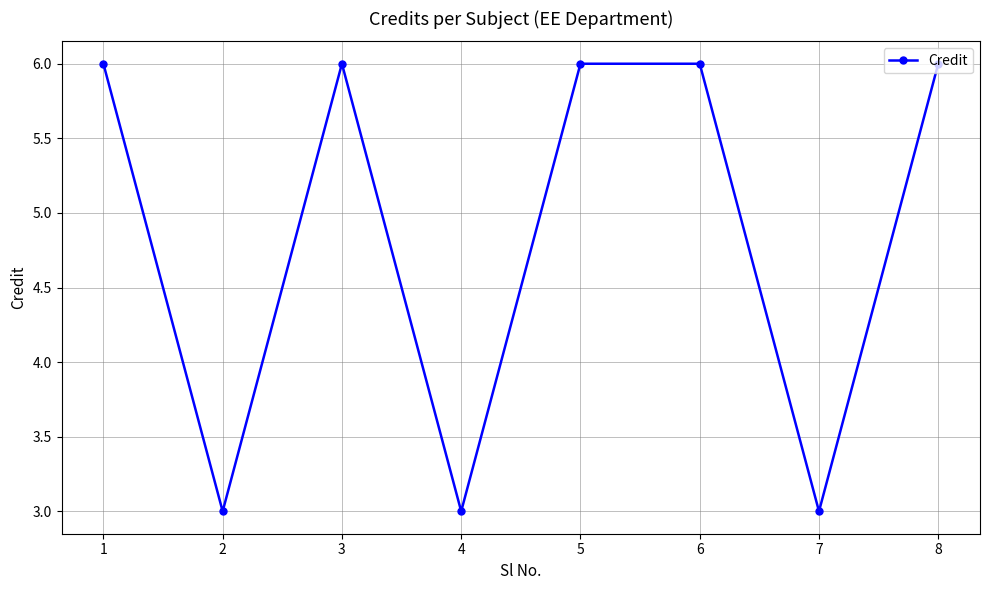

What is the difference between the maximum and second lowest values?

3